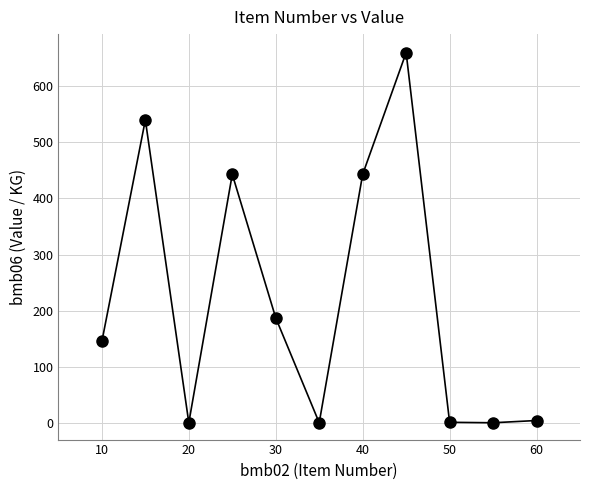

What is the average X value?

35.0